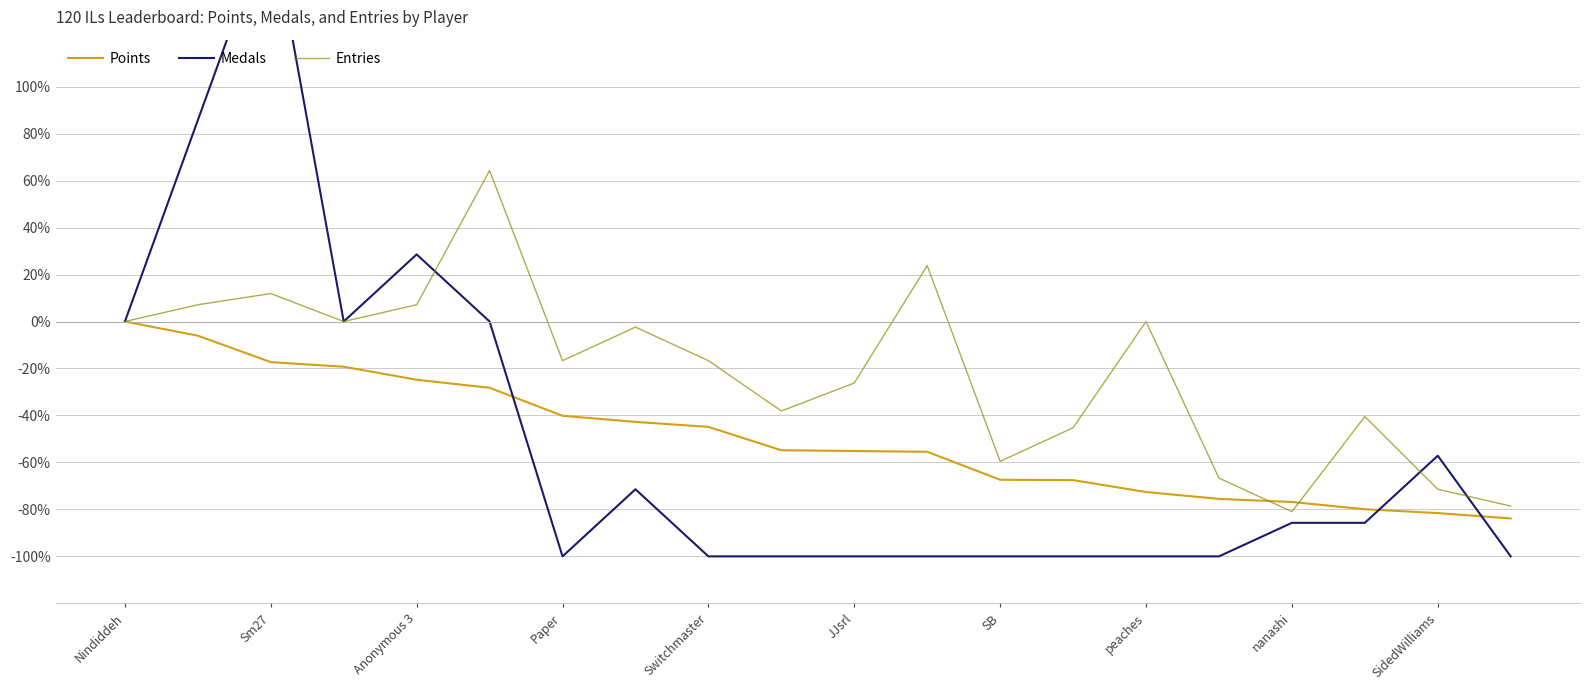

How many values in the Medals series exceed -85?

8